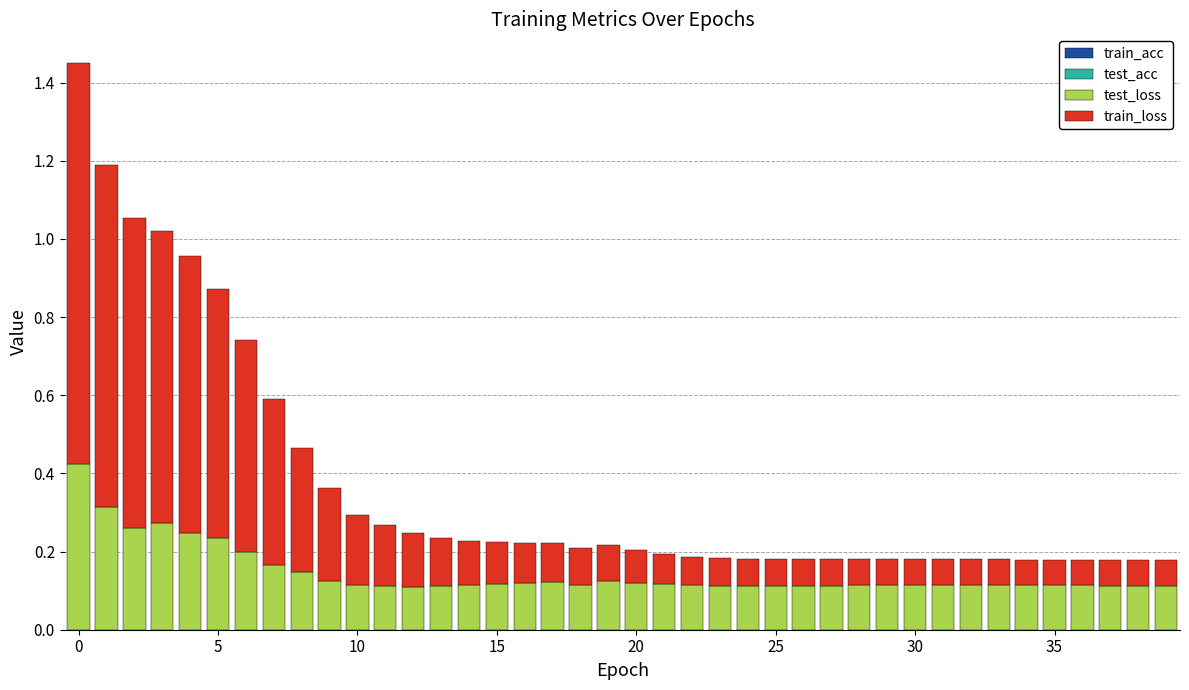

Are the bars horizontal?

No